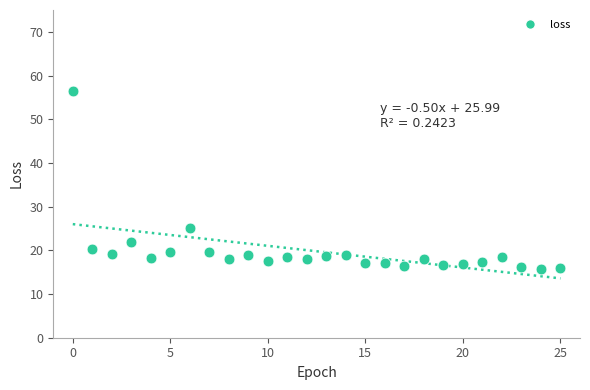

What Y value in the scatter plot is closest to 36?

25.0